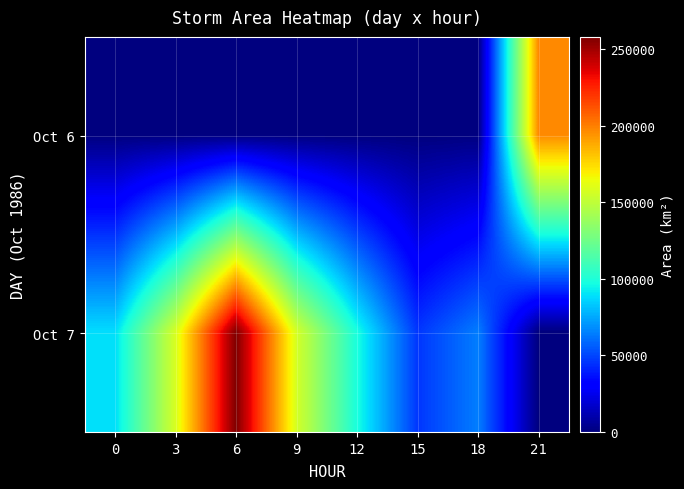

The value of Oct 7 at 3 is 158125. True or false?

True